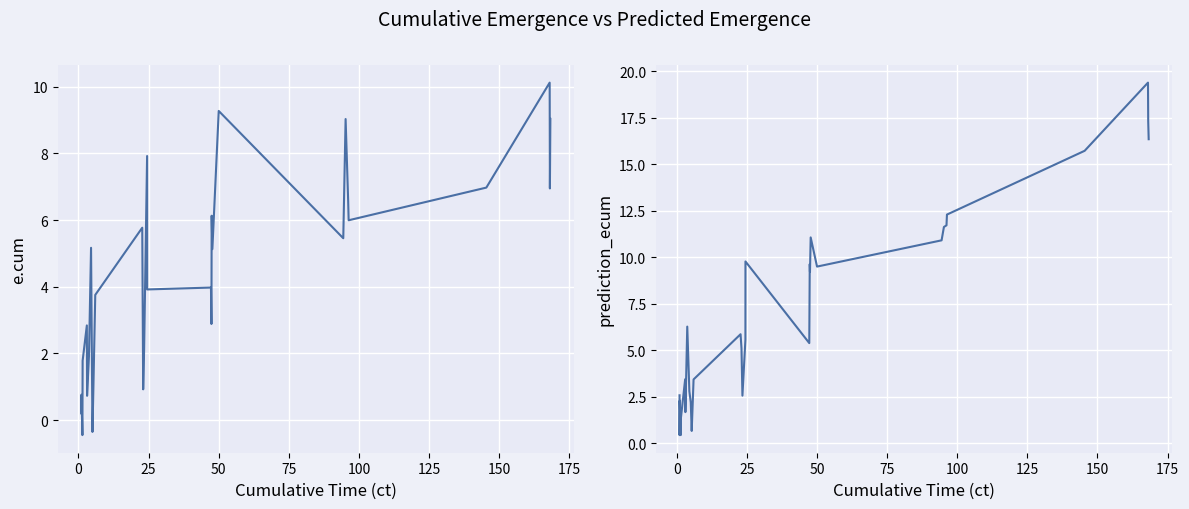

What are all the series names shown in the legend?

e.cum, prediction_ecum